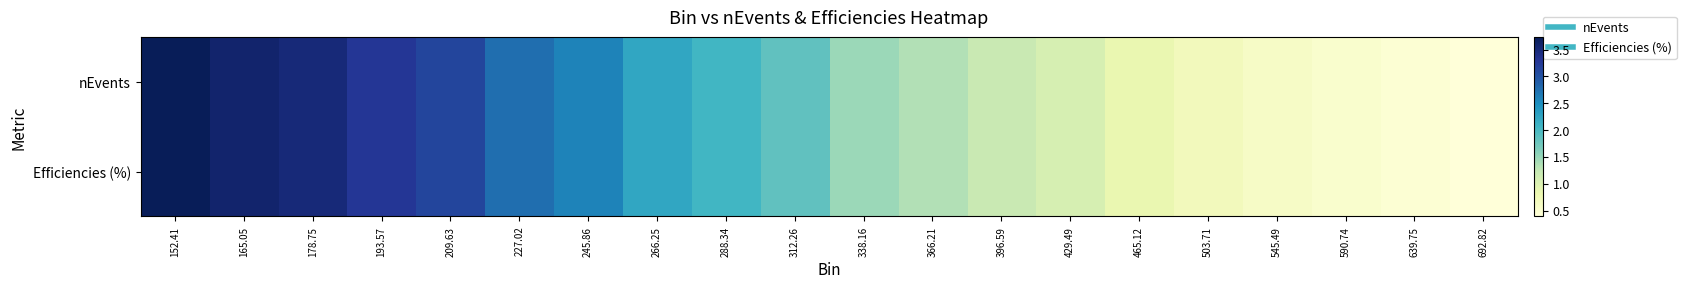

How many distinct data groups are displayed?

2